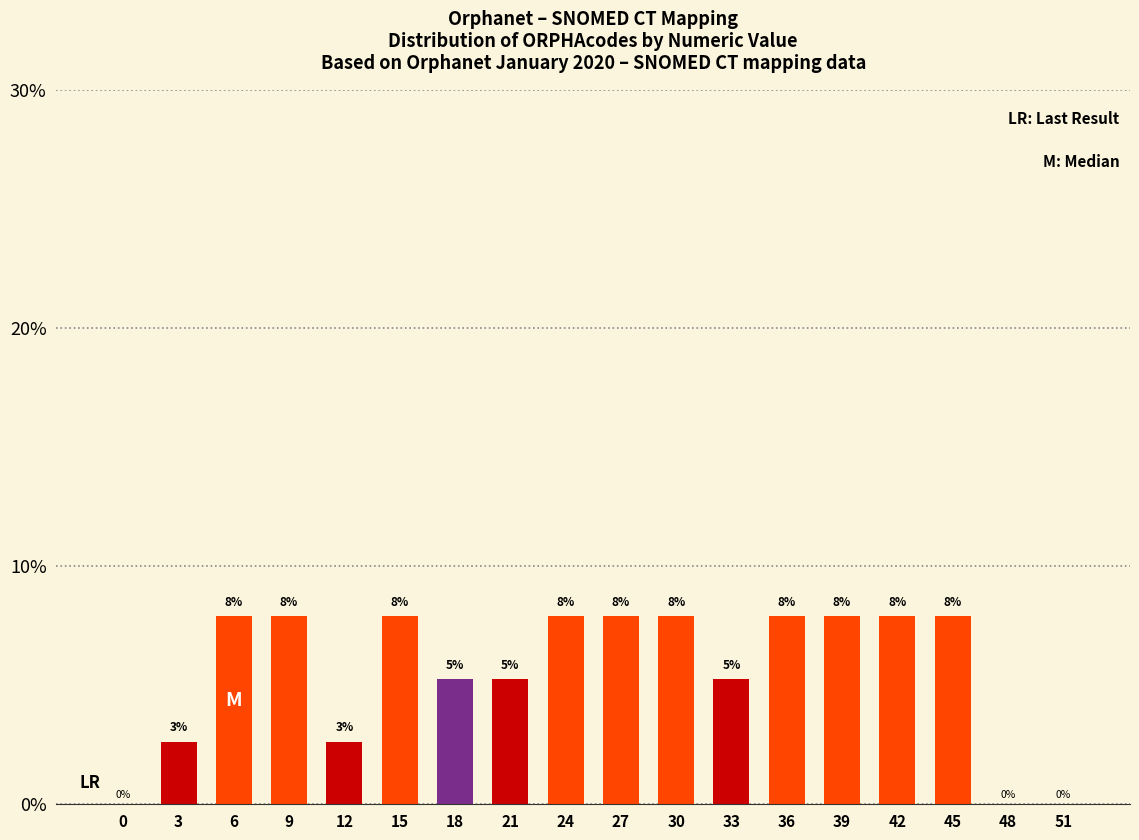

Are the bars horizontal?

No